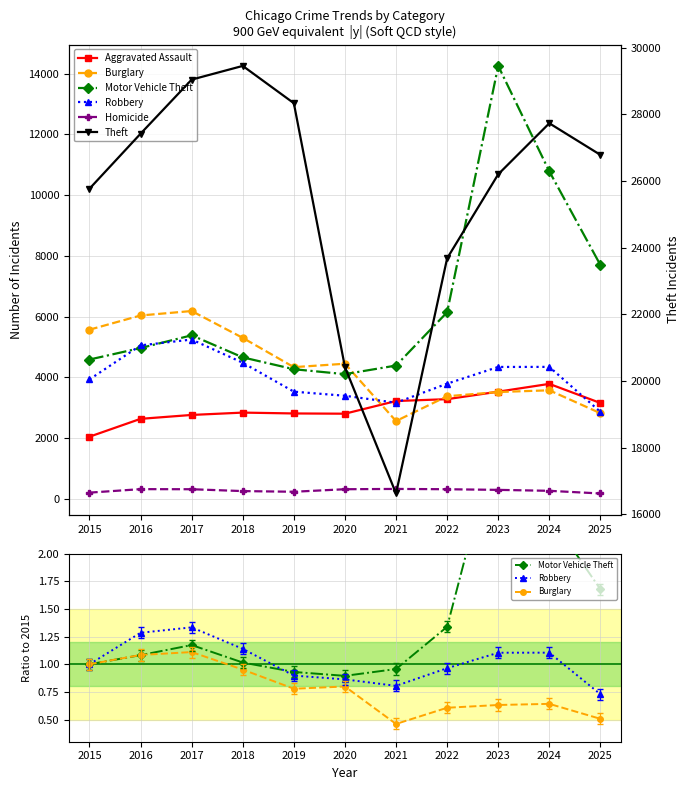

Which series changed the most between 2017 and 2018?

Theft